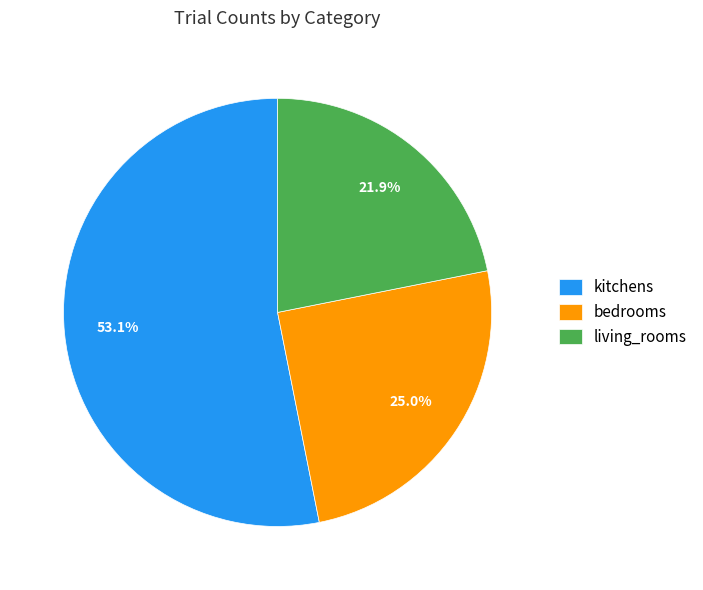

To the nearest percent, what is the difference between the living_rooms and bedrooms slice percentages?

3%